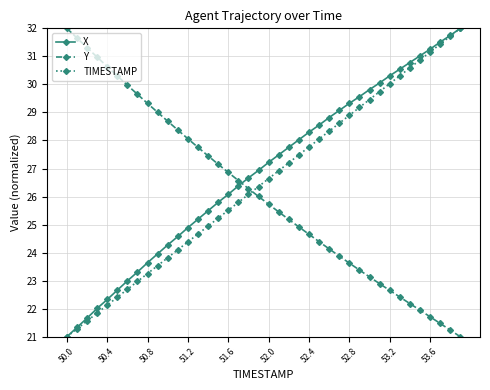

What is the maximum value shown in the chart?

32.0